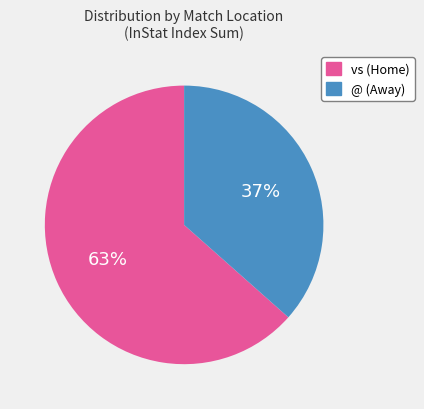

What percentage is the vs slice, to the nearest percent?

63%